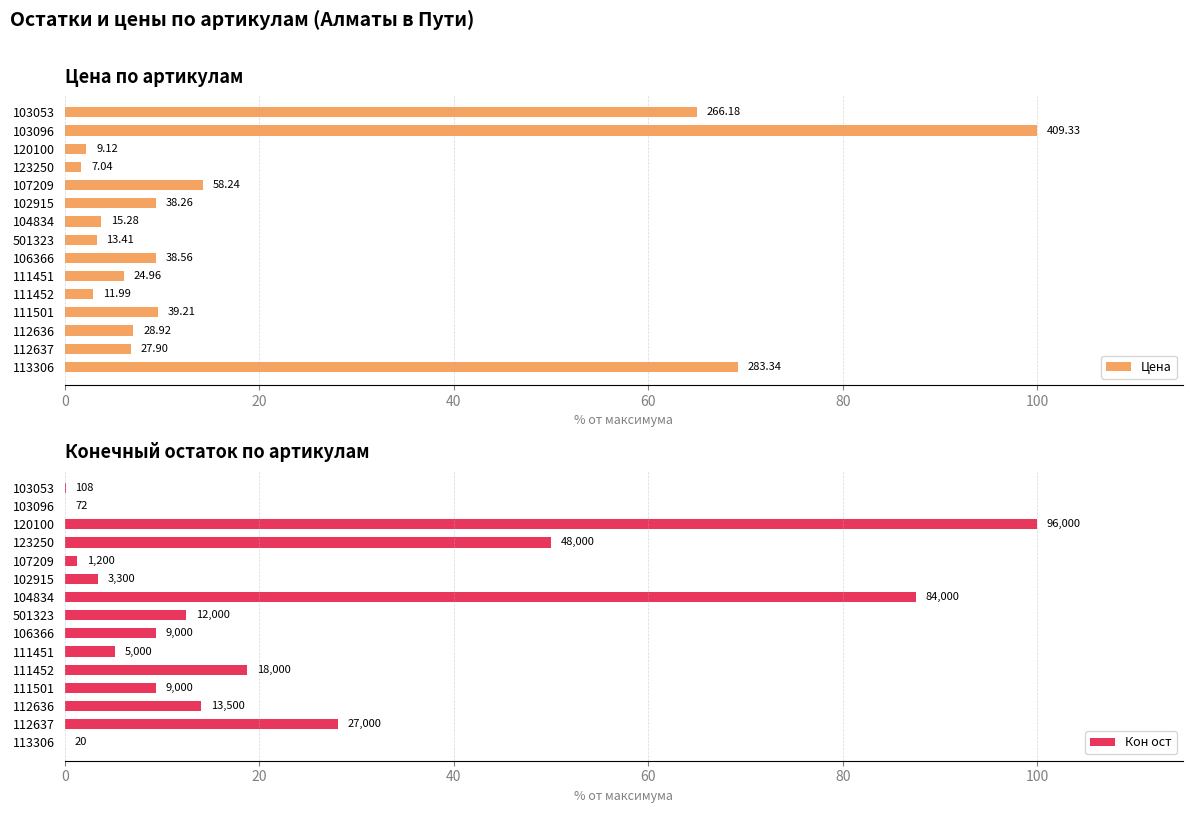

What position from the right is 111501?

4